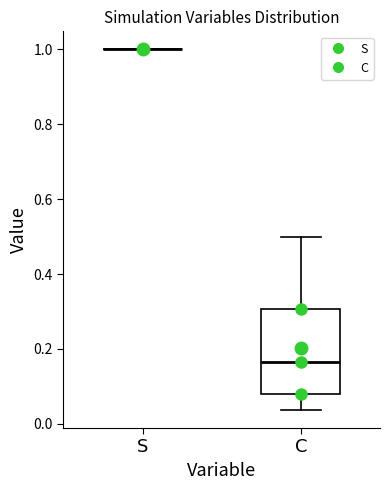

Reading left to right, read every box against the y-axis: the position of its median line, the range the box covers, and the ends of its whiskers. The values are not printed on the chart, so give them approximately, as read against the axis.

S: box collapsed to a line at 1.00, whiskers 1.00 to 1.00
C: median 0.16, box 0.08 to 0.30, whiskers 0.04 to 0.50